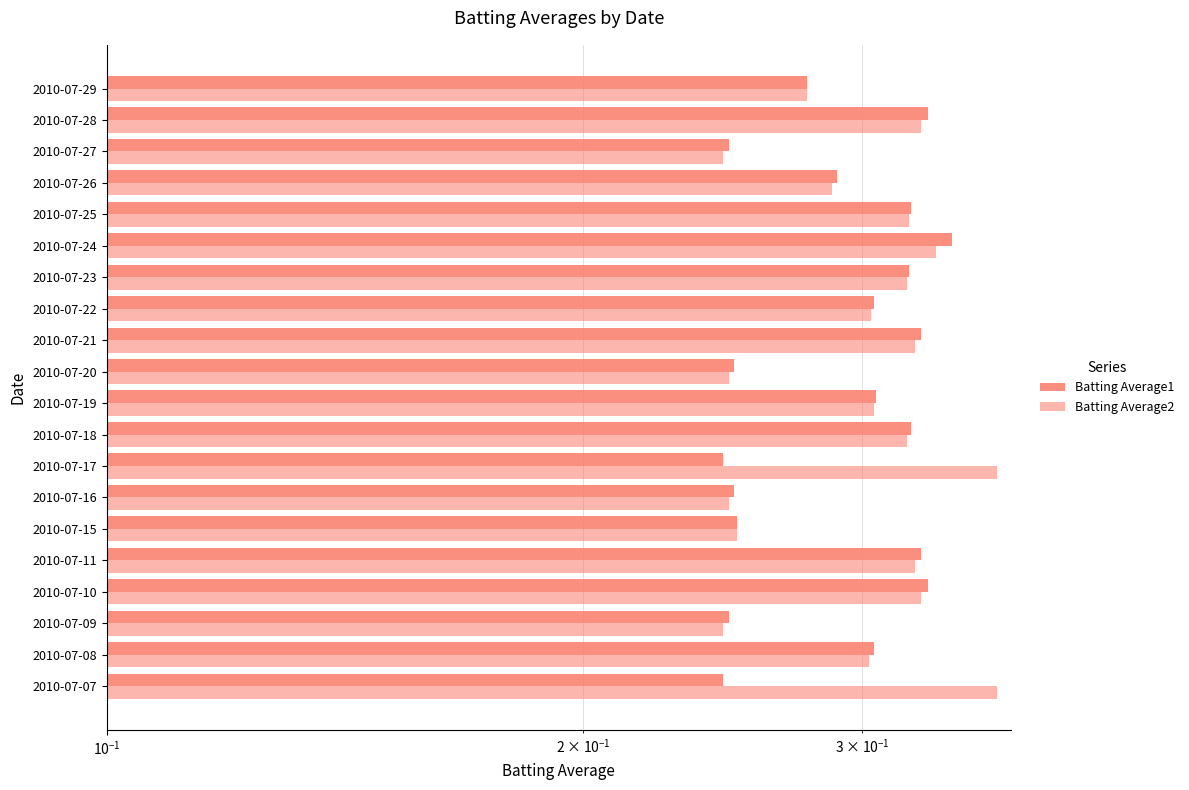

Reading left to right, transcribe all the data shown in this chart.

Batting Average1: 0.2	0.3	0.2	0.3	0.3	0.2	0.2	0.2	0.3	0.3	0.2	0.3	0.3	0.3	0.3	0.3	0.3	0.2	0.3	0.3
Batting Average2: 0.4	0.3	0.2	0.3	0.3	0.2	0.2	0.4	0.3	0.3	0.2	0.3	0.3	0.3	0.3	0.3	0.3	0.2	0.3	0.3